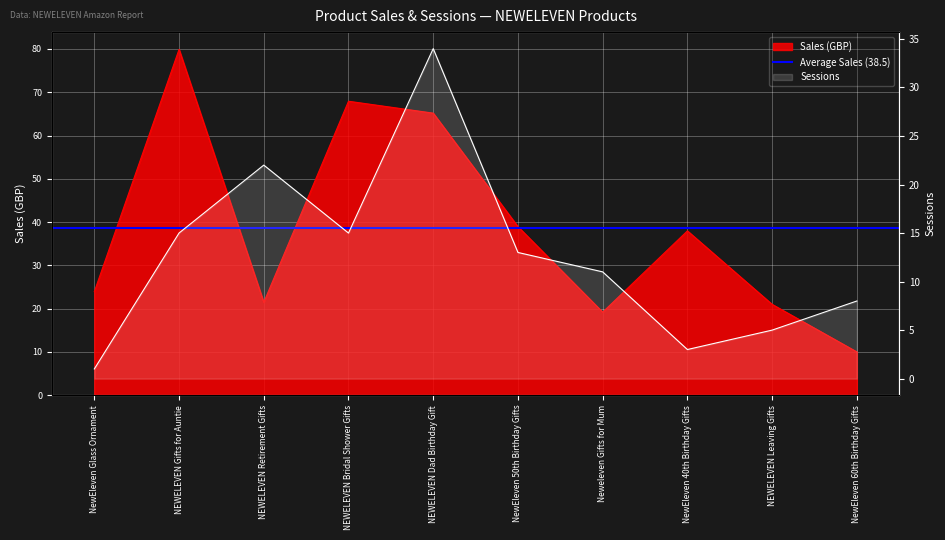

The Sales series shows 108.4 at NEWELEVEN Dad Birthday Gift. True or false?

False